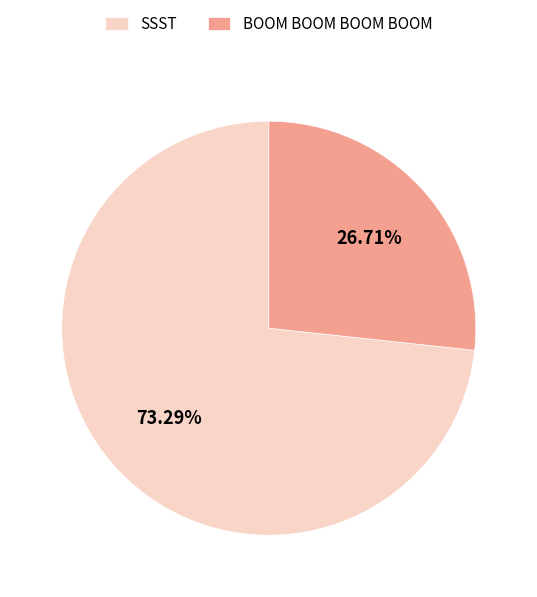

Does any single category account for the majority?

Yes